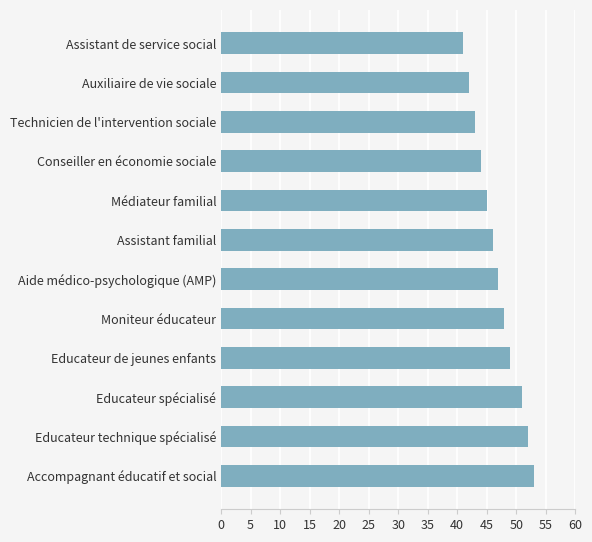

What is the label of the 7th bar from the top?

Aide médico-psychologique (AMP)